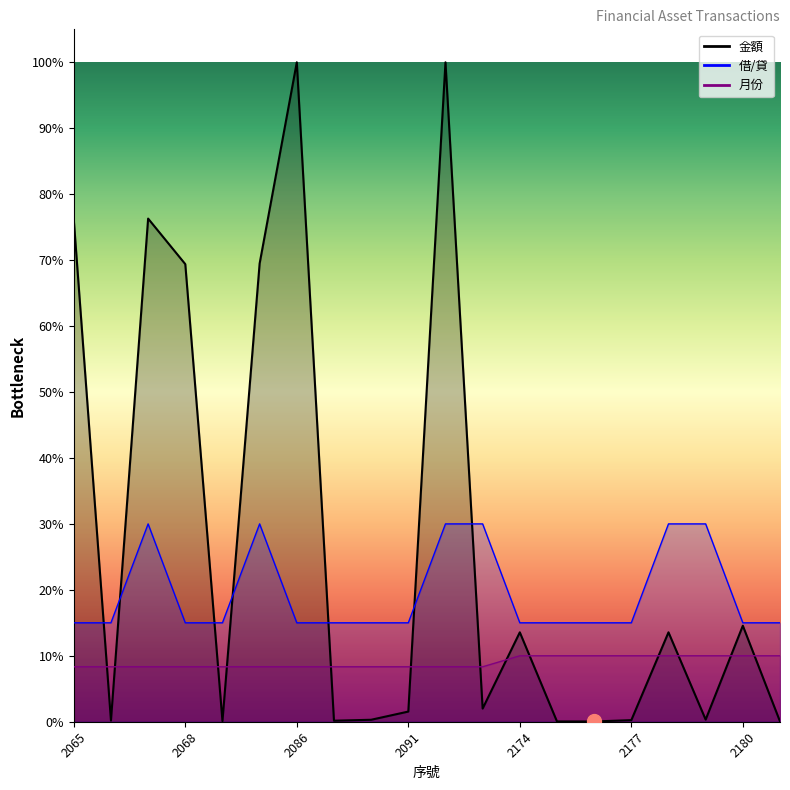

True or false: 金額 and 借/貸 intersect in this chart.

True